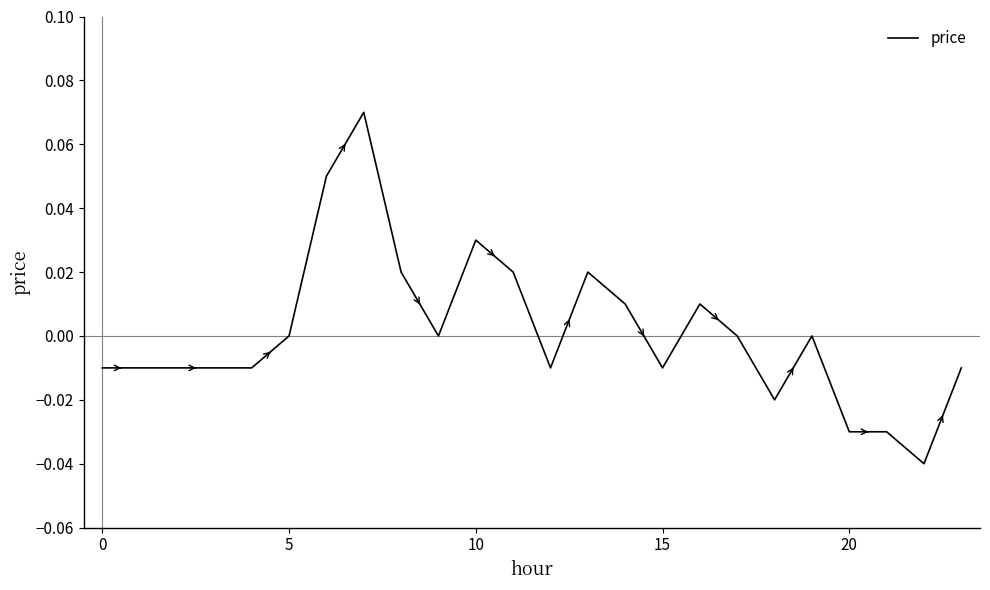

How many lines are shown in the chart?

1